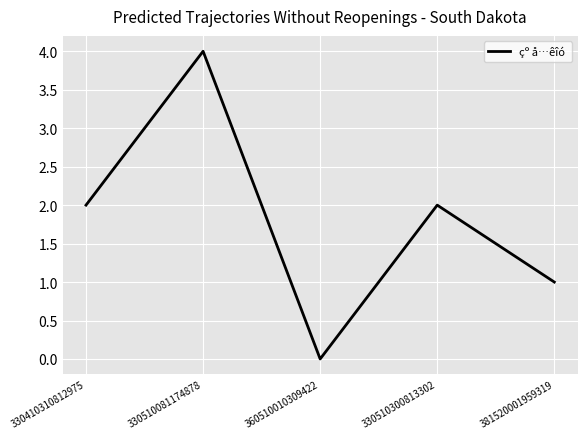

The chart shows a value of 1 at 330410310812975. True or false?

False